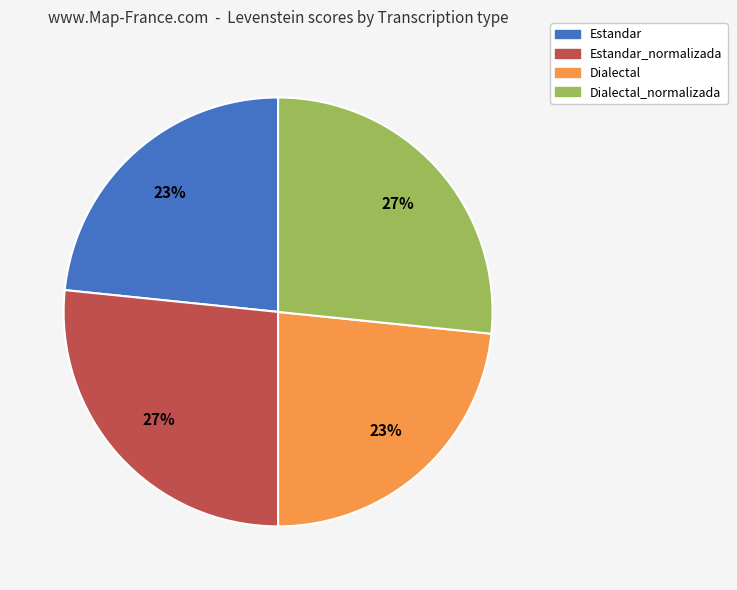

Is there any slice that represents more than half of the pie?

No